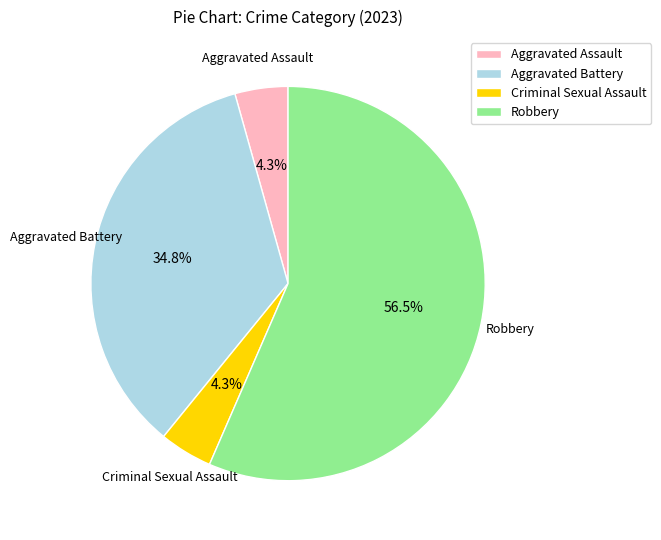

To the nearest percent, what is the difference between the Aggravated Assault and Robbery slice percentages?

52%